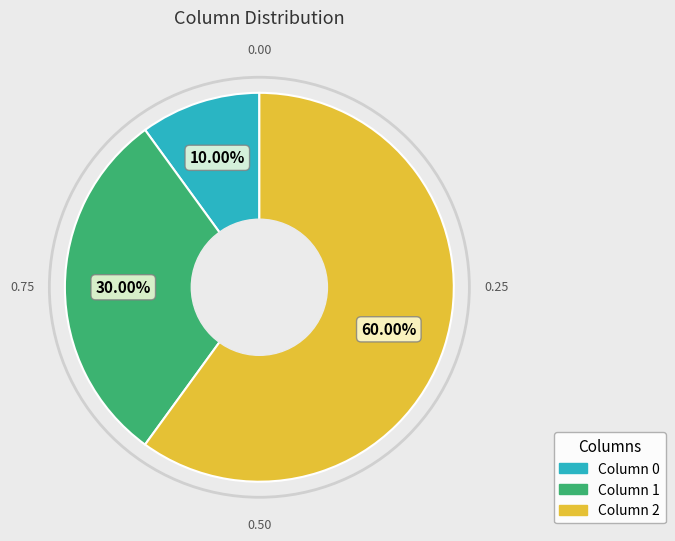

Rank the categories by value from lowest to highest.

0, 1, 2